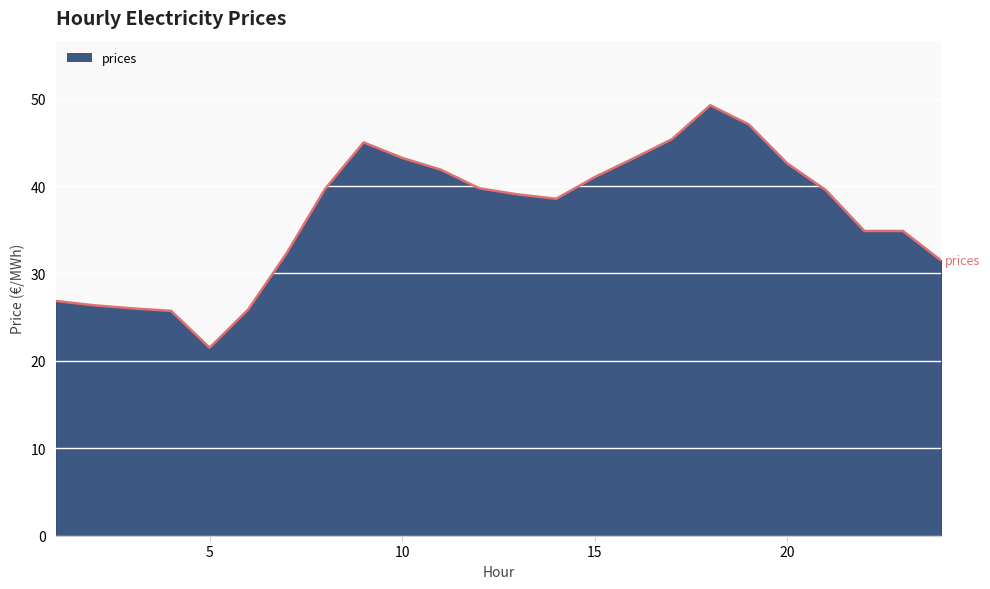

What is the difference between the maximum and minimum values?

27.7